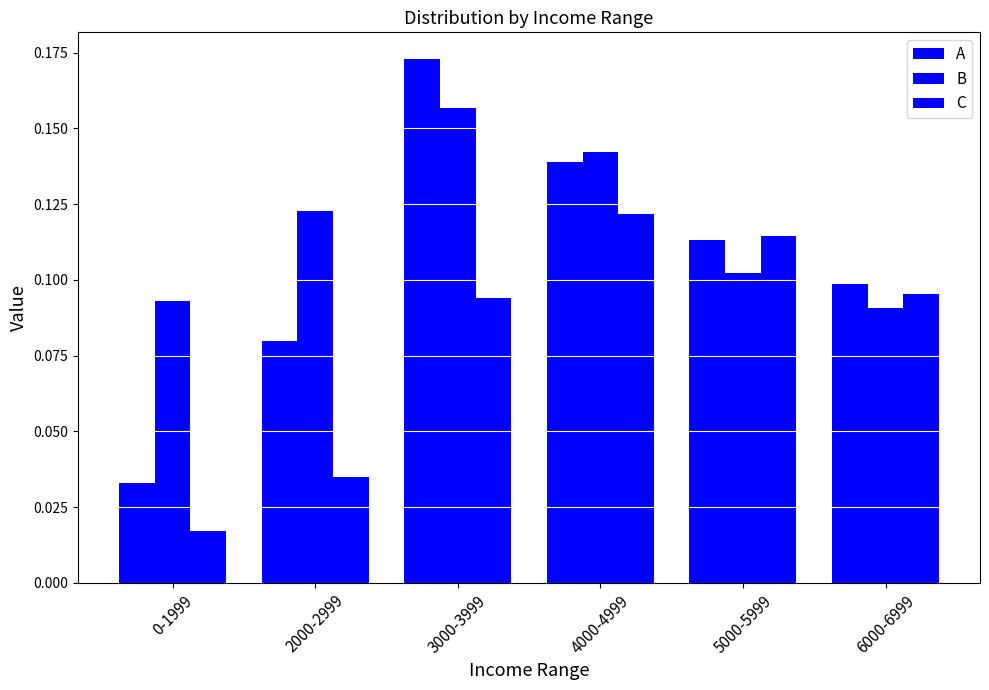

Which series changed the most between 0-1999 and 3000-3999?

A